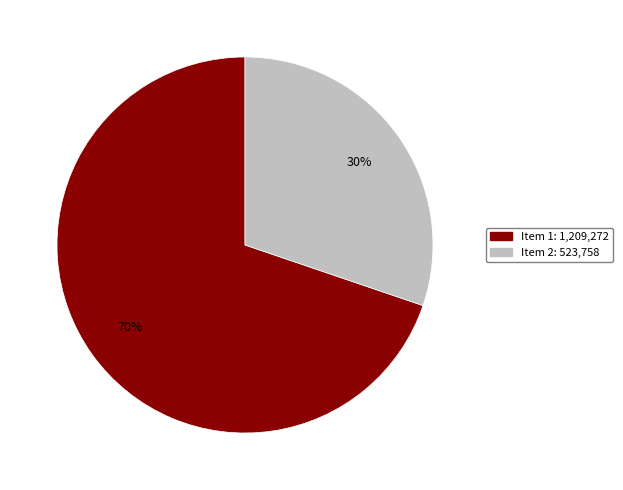

To the nearest percent, what is the difference between the largest and smallest slice percentages?

40%